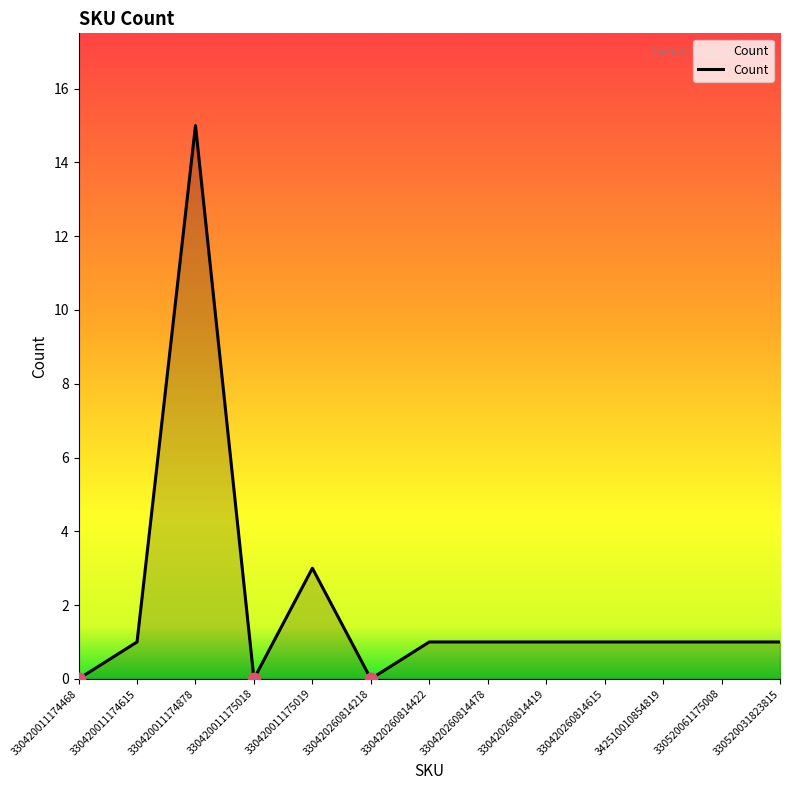

Is it true that the value at 330420011175018 is 0?

True